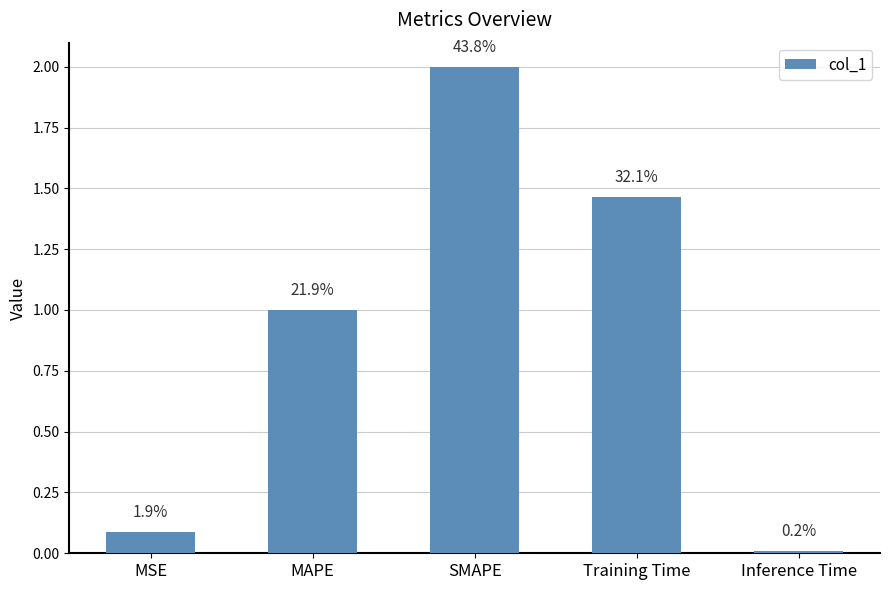

What is the label of the 3rd bar from the left?

SMAPE